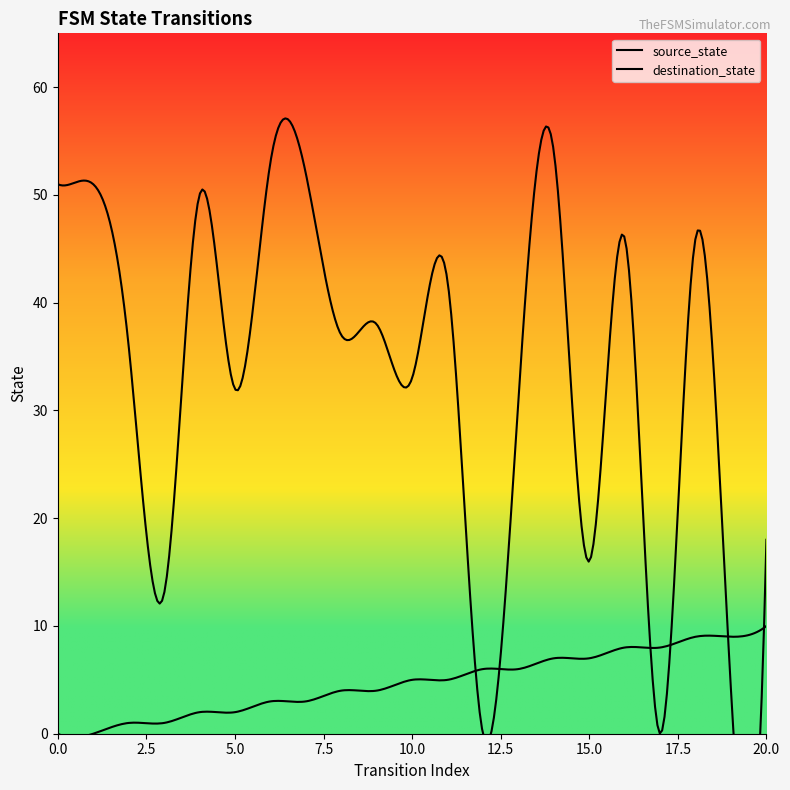

Reading left to right, what are all the values shown in this chart?

source_state: 0	0	1	1	2	2	3	3	4	4	5	5	6	6	7	7	8	8	9	9	10
destination_state: 51	51	36	13	50	32	53	52	37	38	33	42	0	31	54	16	46	0	46	4	18